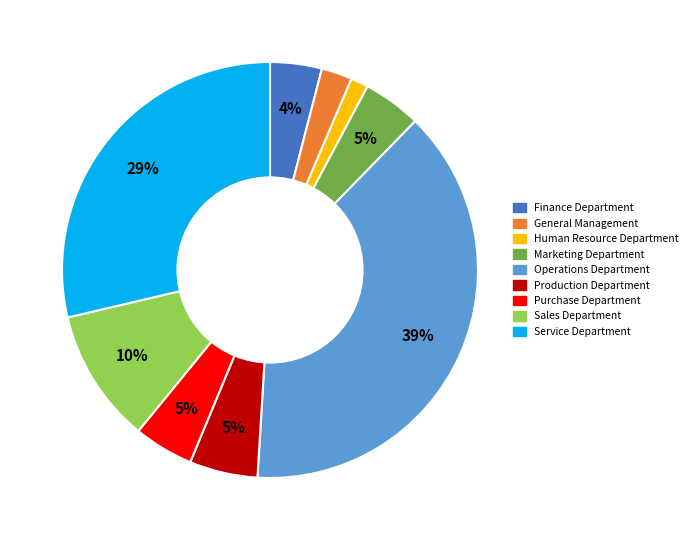

What is the largest slice in the pie chart?

Operations Department